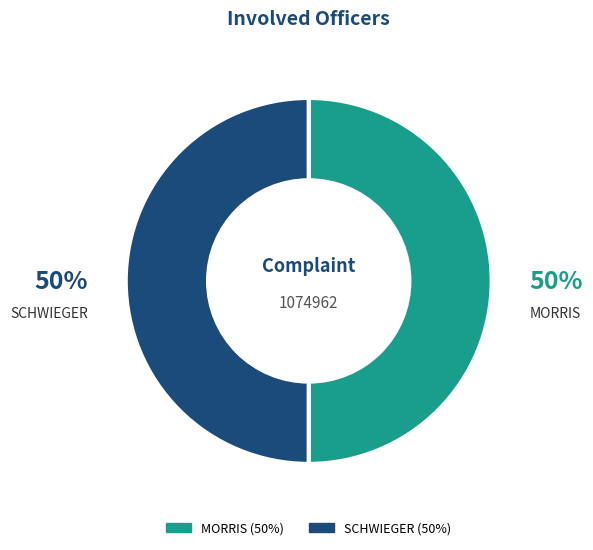

What percentage is the MORRIS slice, to the nearest percent?

50%